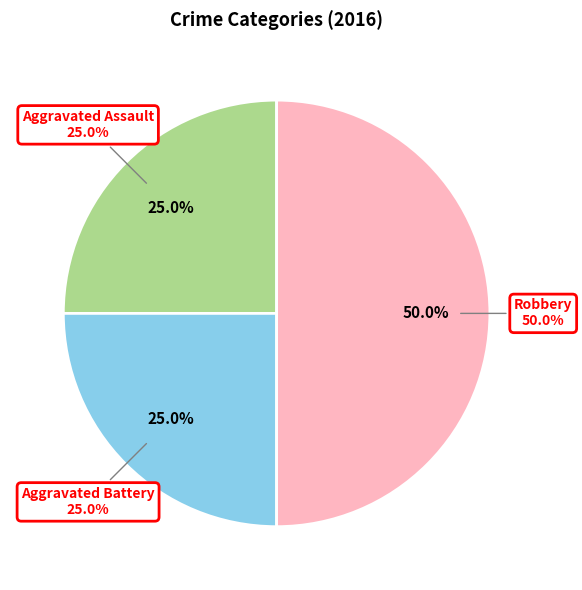

To the nearest percent, what percentage of the pie is Aggravated Assault?

25%